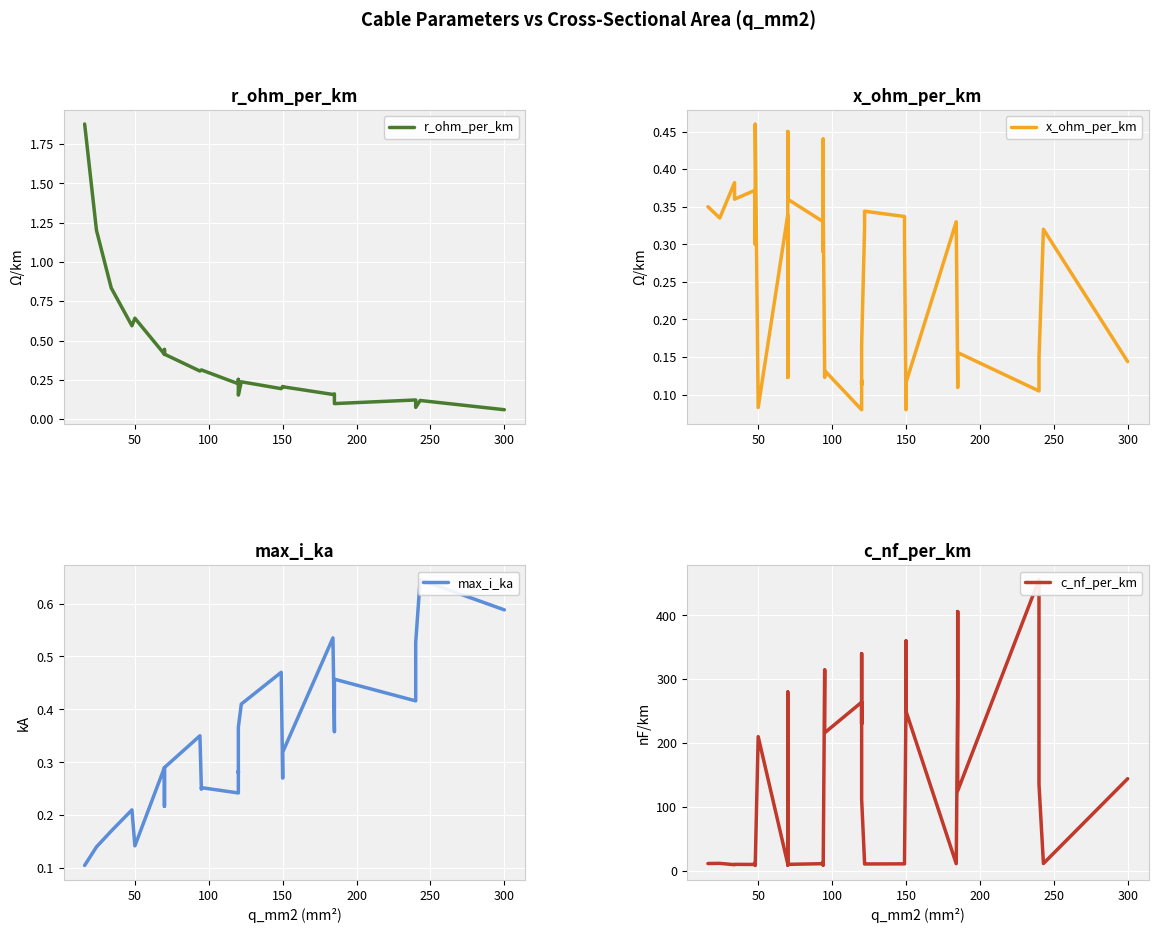

The value of c_nf_per_km at 21 is 126.0. True or false?

False